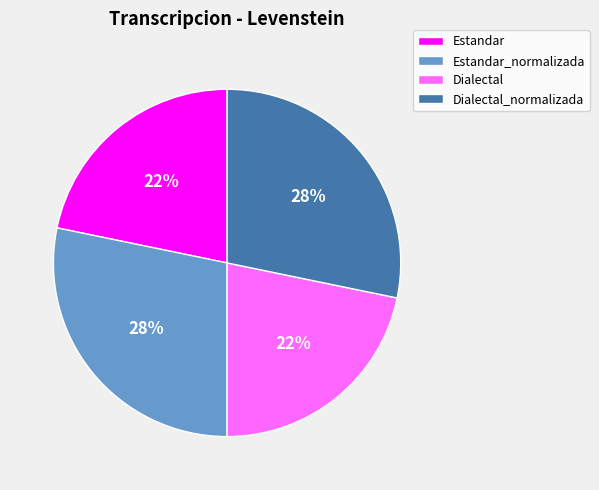

Does any single category account for the majority?

No